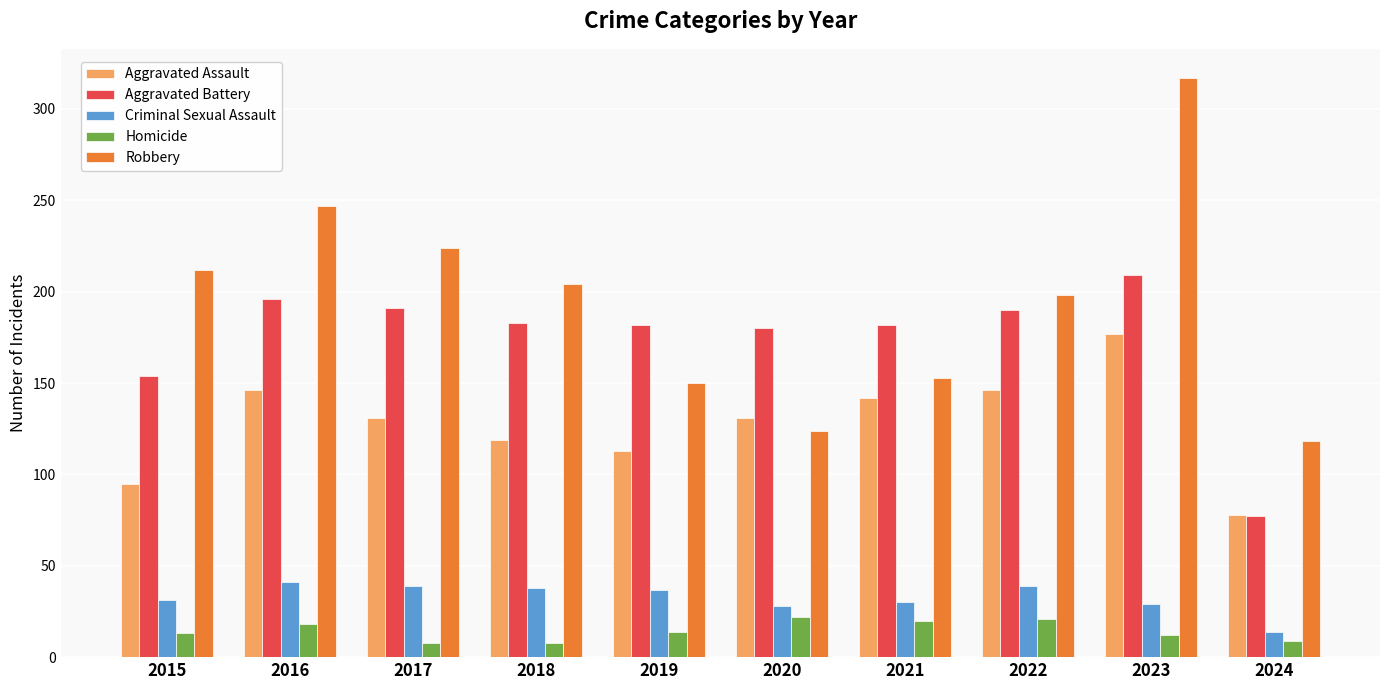

At which category is the sum across all series the highest?

2023